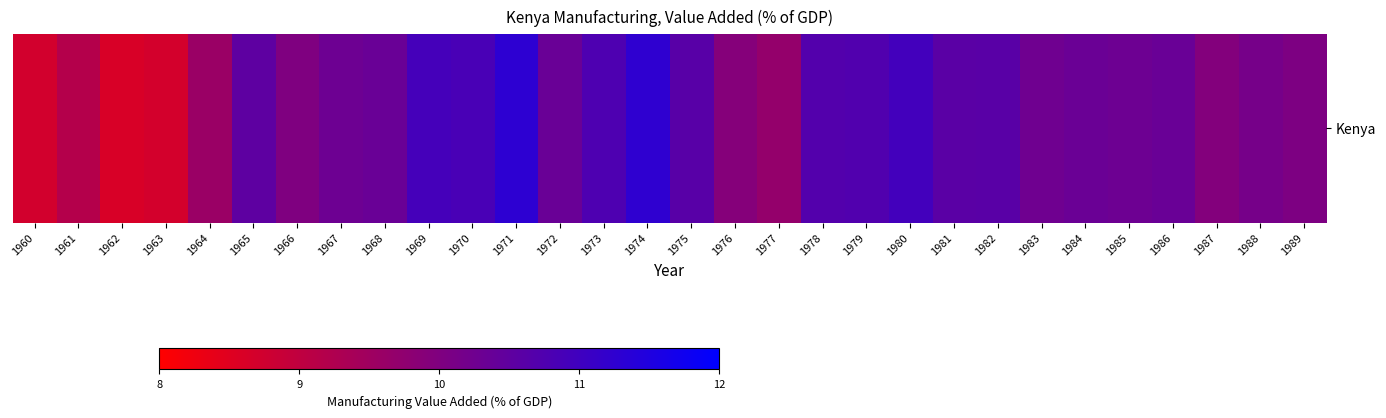

Approximately how many times larger is the value at 1962 compared to 1977?

0.9